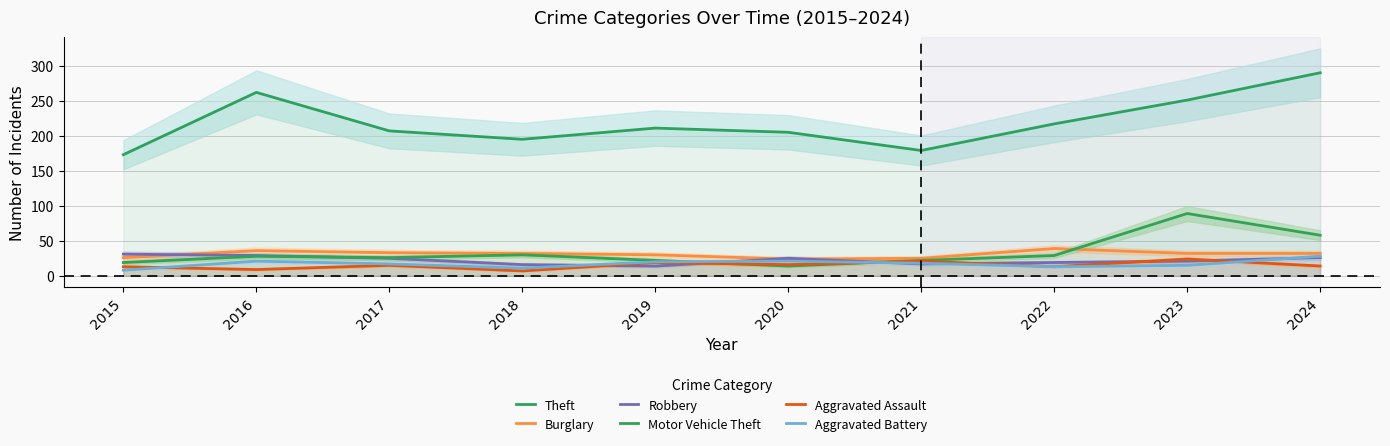

The value of Theft at 2017 is 59. True or false?

False